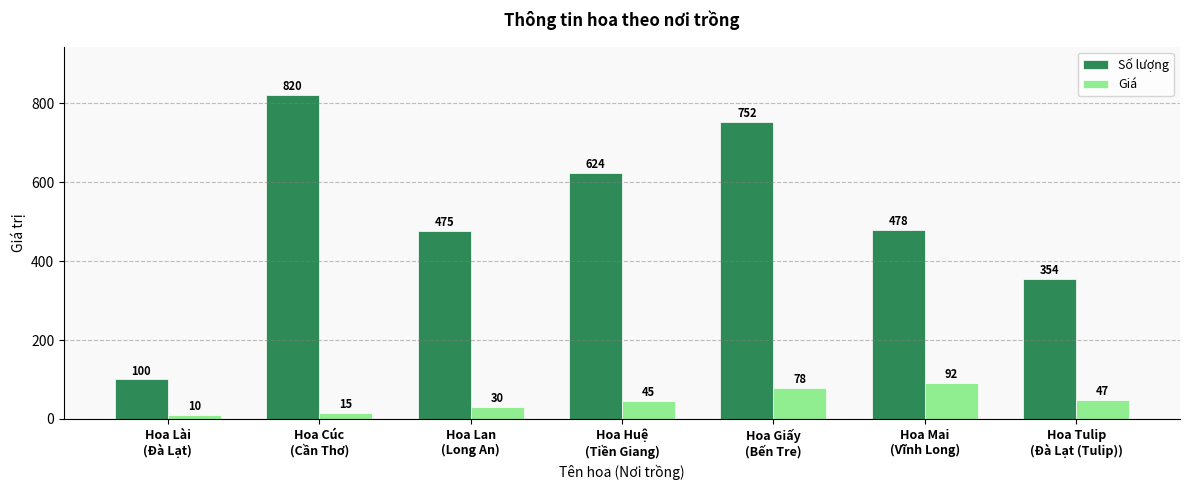

Are the bars grouped side by side (vs. stacked)?

Yes